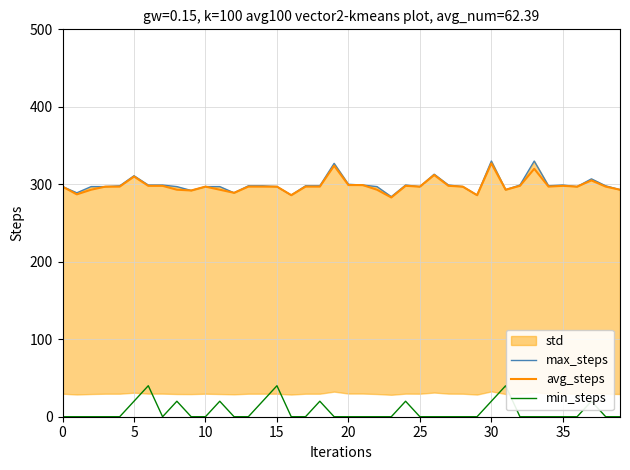

How many values in the avg_steps series exceed 297?

14